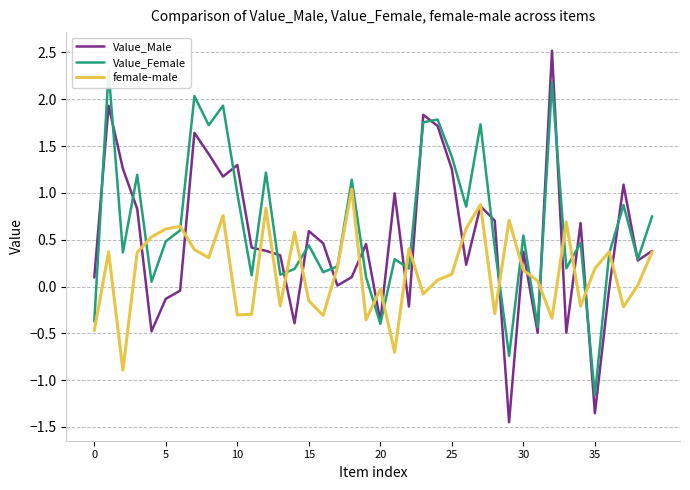

Which has a higher value, 31 or 14?

14